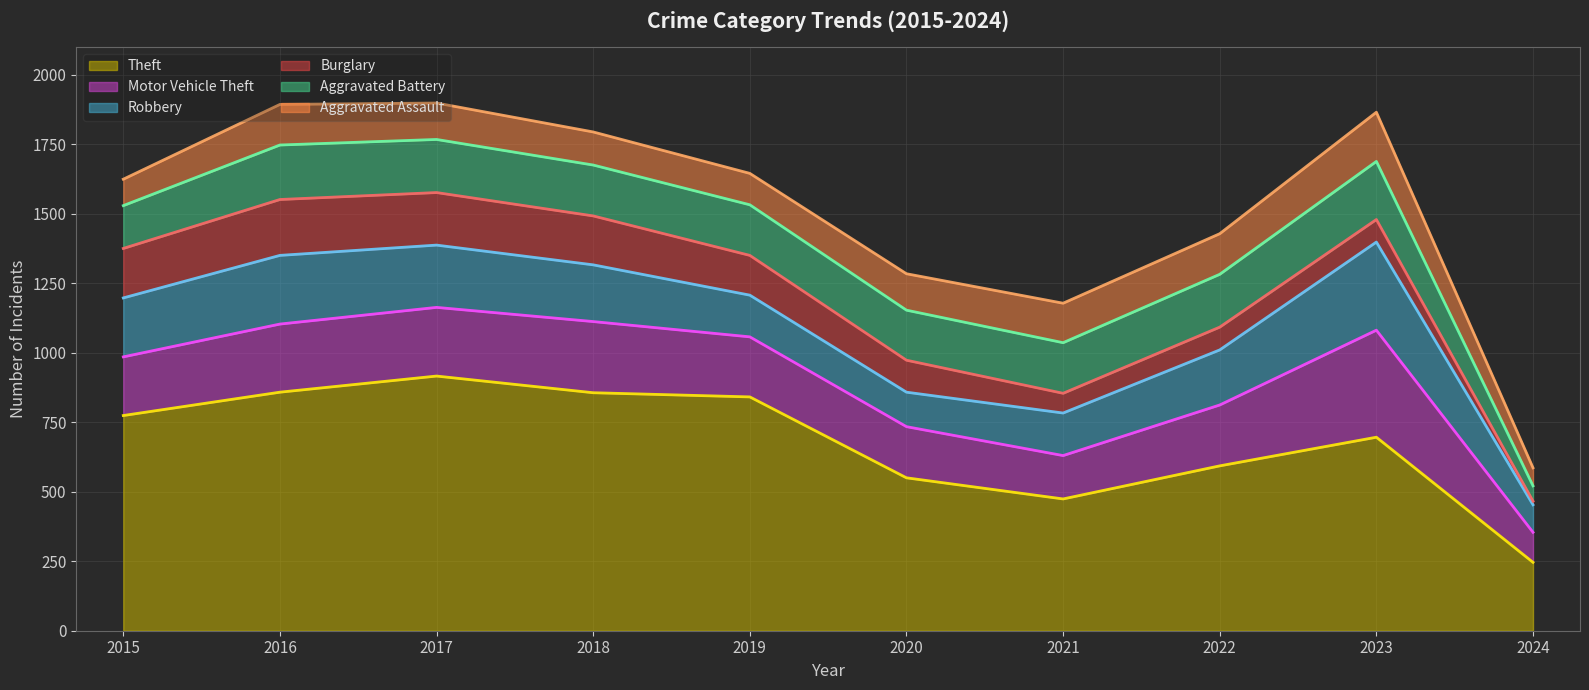

Where is Aggravated Assault nearest to the value 121?

2018